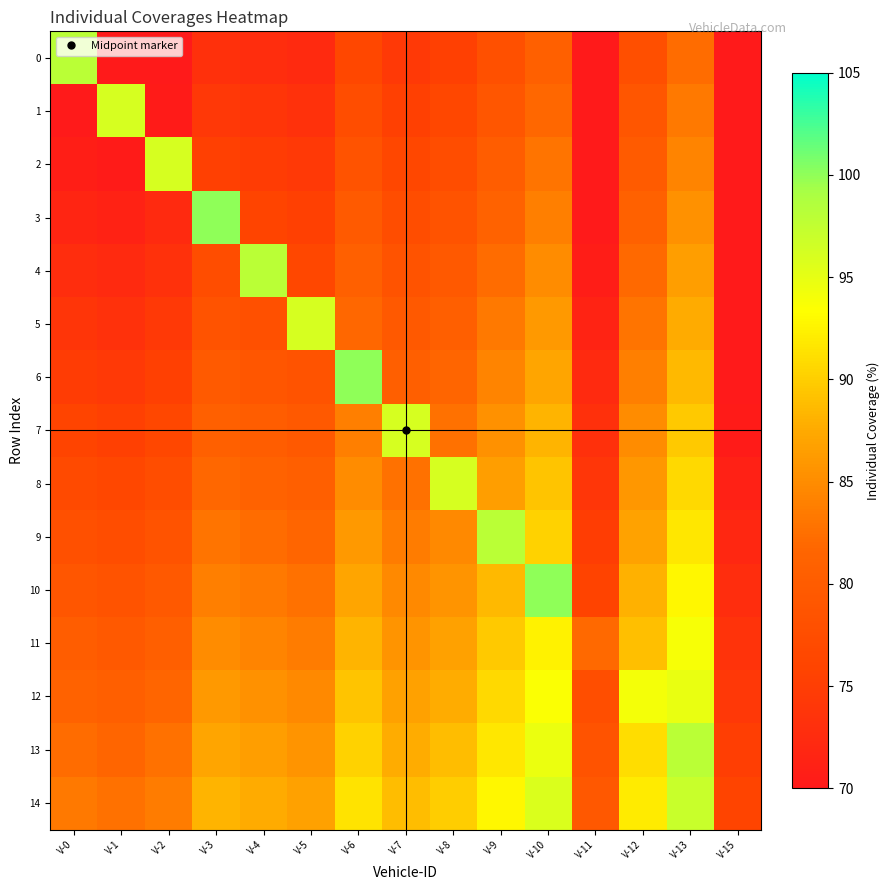

Rank the series by their maximum value, from lowest to highest.

11, 12, 1, 2, 5, 7, 8, 14, 0, 4, 9, 13, 3, 6, 10